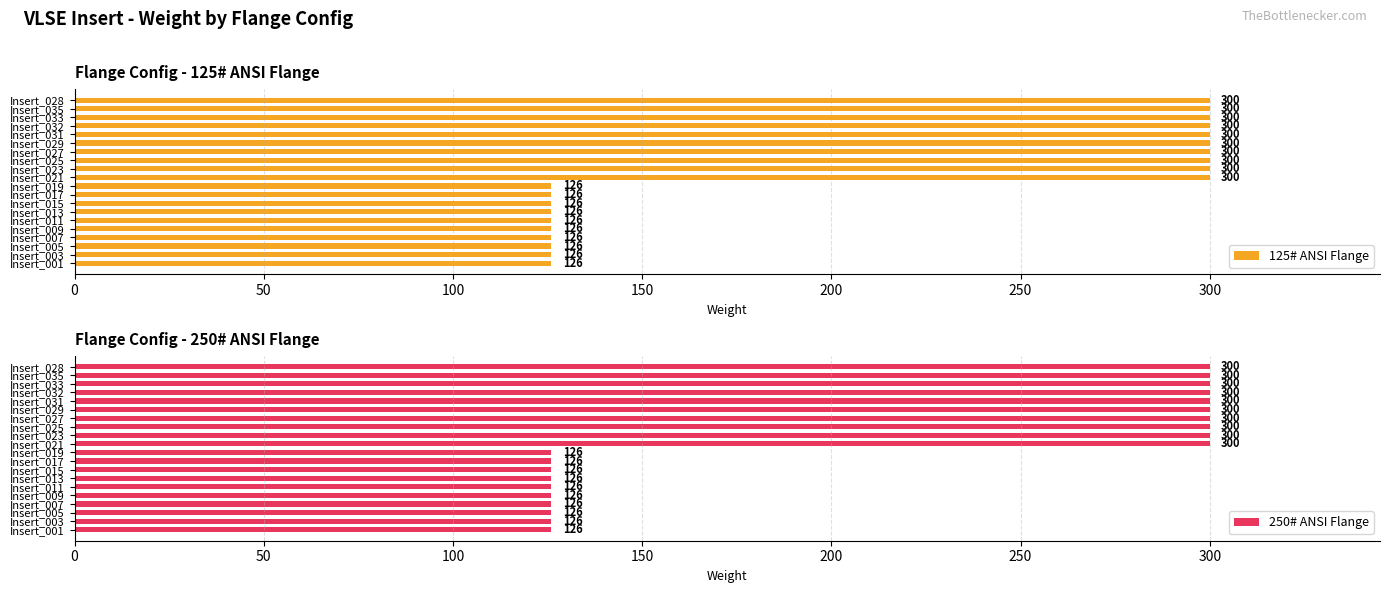

What is the sum of all 125# ANSI Flange values?

4260